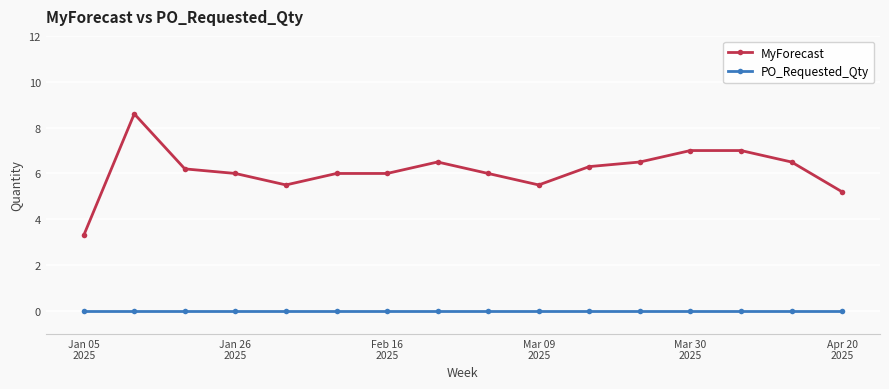

True or false: PO_Requested_Qty and MyForecast cross at least once.

False